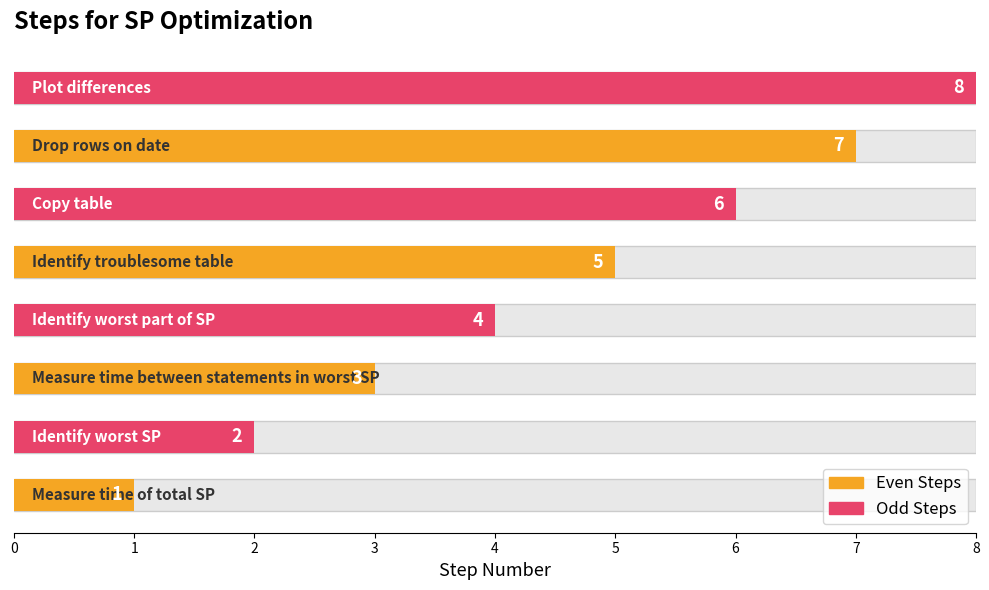

How many bars are there in total?

8